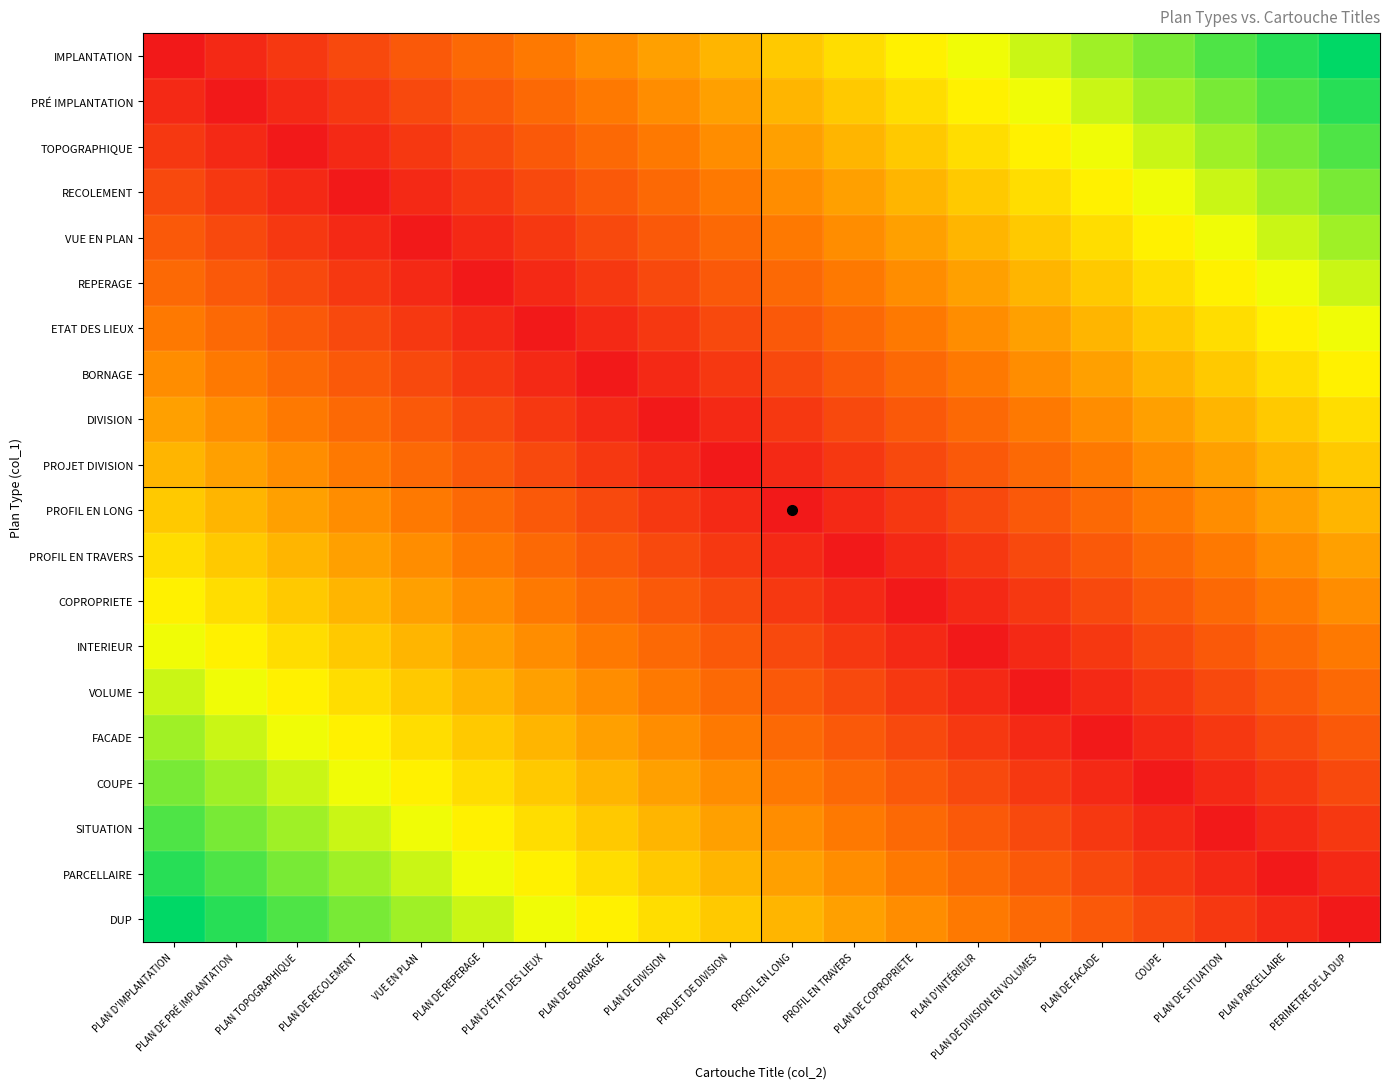

Reading left to right, what are all the values shown in this chart?

IMPLANTATION: PLAN D'IMPLANTATION=0	PLAN DE PRÉ IMPLANTATION=1	PLAN TOPOGRAPHIQUE=2	PLAN DE RECOLEMENT=3	VUE EN PLAN=4	PLAN DE REPERAGE=5	PLAN D'ÉTAT DES LIEUX=6	PLAN DE BORNAGE=7	PLAN DE DIVISION=8	PROJET DE DIVISION=9	PROFIL EN LONG=10	PROFIL EN TRAVERS=11	PLAN DE COPROPRIETE=12	PLAN D'INTÉRIEUR=13	PLAN DE DIVISION EN VOLUMES=14	PLAN DE FACADE=15	COUPE=16	PLAN DE SITUATION=17	PLAN PARCELLAIRE=18	PERIMETRE DE LA DUP=19
PRÉ IMPLANTATION: PLAN D'IMPLANTATION=1	PLAN DE PRÉ IMPLANTATION=0	PLAN TOPOGRAPHIQUE=1	PLAN DE RECOLEMENT=2	VUE EN PLAN=3	PLAN DE REPERAGE=4	PLAN D'ÉTAT DES LIEUX=5	PLAN DE BORNAGE=6	PLAN DE DIVISION=7	PROJET DE DIVISION=8	PROFIL EN LONG=9	PROFIL EN TRAVERS=10	PLAN DE COPROPRIETE=11	PLAN D'INTÉRIEUR=12	PLAN DE DIVISION EN VOLUMES=13	PLAN DE FACADE=14	COUPE=15	PLAN DE SITUATION=16	PLAN PARCELLAIRE=17	PERIMETRE DE LA DUP=18
TOPOGRAPHIQUE: PLAN D'IMPLANTATION=2	PLAN DE PRÉ IMPLANTATION=1	PLAN TOPOGRAPHIQUE=0	PLAN DE RECOLEMENT=1	VUE EN PLAN=2	PLAN DE REPERAGE=3	PLAN D'ÉTAT DES LIEUX=4	PLAN DE BORNAGE=5	PLAN DE DIVISION=6	PROJET DE DIVISION=7	PROFIL EN LONG=8	PROFIL EN TRAVERS=9	PLAN DE COPROPRIETE=10	PLAN D'INTÉRIEUR=11	PLAN DE DIVISION EN VOLUMES=12	PLAN DE FACADE=13	COUPE=14	PLAN DE SITUATION=15	PLAN PARCELLAIRE=16	PERIMETRE DE LA DUP=17
RECOLEMENT: PLAN D'IMPLANTATION=3	PLAN DE PRÉ IMPLANTATION=2	PLAN TOPOGRAPHIQUE=1	PLAN DE RECOLEMENT=0	VUE EN PLAN=1	PLAN DE REPERAGE=2	PLAN D'ÉTAT DES LIEUX=3	PLAN DE BORNAGE=4	PLAN DE DIVISION=5	PROJET DE DIVISION=6	PROFIL EN LONG=7	PROFIL EN TRAVERS=8	PLAN DE COPROPRIETE=9	PLAN D'INTÉRIEUR=10	PLAN DE DIVISION EN VOLUMES=11	PLAN DE FACADE=12	COUPE=13	PLAN DE SITUATION=14	PLAN PARCELLAIRE=15	PERIMETRE DE LA DUP=16
VUE EN PLAN: PLAN D'IMPLANTATION=4	PLAN DE PRÉ IMPLANTATION=3	PLAN TOPOGRAPHIQUE=2	PLAN DE RECOLEMENT=1	VUE EN PLAN=0	PLAN DE REPERAGE=1	PLAN D'ÉTAT DES LIEUX=2	PLAN DE BORNAGE=3	PLAN DE DIVISION=4	PROJET DE DIVISION=5	PROFIL EN LONG=6	PROFIL EN TRAVERS=7	PLAN DE COPROPRIETE=8	PLAN D'INTÉRIEUR=9	PLAN DE DIVISION EN VOLUMES=10	PLAN DE FACADE=11	COUPE=12	PLAN DE SITUATION=13	PLAN PARCELLAIRE=14	PERIMETRE DE LA DUP=15
REPERAGE: PLAN D'IMPLANTATION=5	PLAN DE PRÉ IMPLANTATION=4	PLAN TOPOGRAPHIQUE=3	PLAN DE RECOLEMENT=2	VUE EN PLAN=1	PLAN DE REPERAGE=0	PLAN D'ÉTAT DES LIEUX=1	PLAN DE BORNAGE=2	PLAN DE DIVISION=3	PROJET DE DIVISION=4	PROFIL EN LONG=5	PROFIL EN TRAVERS=6	PLAN DE COPROPRIETE=7	PLAN D'INTÉRIEUR=8	PLAN DE DIVISION EN VOLUMES=9	PLAN DE FACADE=10	COUPE=11	PLAN DE SITUATION=12	PLAN PARCELLAIRE=13	PERIMETRE DE LA DUP=14
ETAT DES LIEUX: PLAN D'IMPLANTATION=6	PLAN DE PRÉ IMPLANTATION=5	PLAN TOPOGRAPHIQUE=4	PLAN DE RECOLEMENT=3	VUE EN PLAN=2	PLAN DE REPERAGE=1	PLAN D'ÉTAT DES LIEUX=0	PLAN DE BORNAGE=1	PLAN DE DIVISION=2	PROJET DE DIVISION=3	PROFIL EN LONG=4	PROFIL EN TRAVERS=5	PLAN DE COPROPRIETE=6	PLAN D'INTÉRIEUR=7	PLAN DE DIVISION EN VOLUMES=8	PLAN DE FACADE=9	COUPE=10	PLAN DE SITUATION=11	PLAN PARCELLAIRE=12	PERIMETRE DE LA DUP=13
BORNAGE: PLAN D'IMPLANTATION=7	PLAN DE PRÉ IMPLANTATION=6	PLAN TOPOGRAPHIQUE=5	PLAN DE RECOLEMENT=4	VUE EN PLAN=3	PLAN DE REPERAGE=2	PLAN D'ÉTAT DES LIEUX=1	PLAN DE BORNAGE=0	PLAN DE DIVISION=1	PROJET DE DIVISION=2	PROFIL EN LONG=3	PROFIL EN TRAVERS=4	PLAN DE COPROPRIETE=5	PLAN D'INTÉRIEUR=6	PLAN DE DIVISION EN VOLUMES=7	PLAN DE FACADE=8	COUPE=9	PLAN DE SITUATION=10	PLAN PARCELLAIRE=11	PERIMETRE DE LA DUP=12
DIVISION: PLAN D'IMPLANTATION=8	PLAN DE PRÉ IMPLANTATION=7	PLAN TOPOGRAPHIQUE=6	PLAN DE RECOLEMENT=5	VUE EN PLAN=4	PLAN DE REPERAGE=3	PLAN D'ÉTAT DES LIEUX=2	PLAN DE BORNAGE=1	PLAN DE DIVISION=0	PROJET DE DIVISION=1	PROFIL EN LONG=2	PROFIL EN TRAVERS=3	PLAN DE COPROPRIETE=4	PLAN D'INTÉRIEUR=5	PLAN DE DIVISION EN VOLUMES=6	PLAN DE FACADE=7	COUPE=8	PLAN DE SITUATION=9	PLAN PARCELLAIRE=10	PERIMETRE DE LA DUP=11
PROJET DIVISION: PLAN D'IMPLANTATION=9	PLAN DE PRÉ IMPLANTATION=8	PLAN TOPOGRAPHIQUE=7	PLAN DE RECOLEMENT=6	VUE EN PLAN=5	PLAN DE REPERAGE=4	PLAN D'ÉTAT DES LIEUX=3	PLAN DE BORNAGE=2	PLAN DE DIVISION=1	PROJET DE DIVISION=0	PROFIL EN LONG=1	PROFIL EN TRAVERS=2	PLAN DE COPROPRIETE=3	PLAN D'INTÉRIEUR=4	PLAN DE DIVISION EN VOLUMES=5	PLAN DE FACADE=6	COUPE=7	PLAN DE SITUATION=8	PLAN PARCELLAIRE=9	PERIMETRE DE LA DUP=10
PROFIL EN LONG: PLAN D'IMPLANTATION=10	PLAN DE PRÉ IMPLANTATION=9	PLAN TOPOGRAPHIQUE=8	PLAN DE RECOLEMENT=7	VUE EN PLAN=6	PLAN DE REPERAGE=5	PLAN D'ÉTAT DES LIEUX=4	PLAN DE BORNAGE=3	PLAN DE DIVISION=2	PROJET DE DIVISION=1	PROFIL EN LONG=0	PROFIL EN TRAVERS=1	PLAN DE COPROPRIETE=2	PLAN D'INTÉRIEUR=3	PLAN DE DIVISION EN VOLUMES=4	PLAN DE FACADE=5	COUPE=6	PLAN DE SITUATION=7	PLAN PARCELLAIRE=8	PERIMETRE DE LA DUP=9
PROFIL EN TRAVERS: PLAN D'IMPLANTATION=11	PLAN DE PRÉ IMPLANTATION=10	PLAN TOPOGRAPHIQUE=9	PLAN DE RECOLEMENT=8	VUE EN PLAN=7	PLAN DE REPERAGE=6	PLAN D'ÉTAT DES LIEUX=5	PLAN DE BORNAGE=4	PLAN DE DIVISION=3	PROJET DE DIVISION=2	PROFIL EN LONG=1	PROFIL EN TRAVERS=0	PLAN DE COPROPRIETE=1	PLAN D'INTÉRIEUR=2	PLAN DE DIVISION EN VOLUMES=3	PLAN DE FACADE=4	COUPE=5	PLAN DE SITUATION=6	PLAN PARCELLAIRE=7	PERIMETRE DE LA DUP=8
COPROPRIETE: PLAN D'IMPLANTATION=12	PLAN DE PRÉ IMPLANTATION=11	PLAN TOPOGRAPHIQUE=10	PLAN DE RECOLEMENT=9	VUE EN PLAN=8	PLAN DE REPERAGE=7	PLAN D'ÉTAT DES LIEUX=6	PLAN DE BORNAGE=5	PLAN DE DIVISION=4	PROJET DE DIVISION=3	PROFIL EN LONG=2	PROFIL EN TRAVERS=1	PLAN DE COPROPRIETE=0	PLAN D'INTÉRIEUR=1	PLAN DE DIVISION EN VOLUMES=2	PLAN DE FACADE=3	COUPE=4	PLAN DE SITUATION=5	PLAN PARCELLAIRE=6	PERIMETRE DE LA DUP=7
INTERIEUR: PLAN D'IMPLANTATION=13	PLAN DE PRÉ IMPLANTATION=12	PLAN TOPOGRAPHIQUE=11	PLAN DE RECOLEMENT=10	VUE EN PLAN=9	PLAN DE REPERAGE=8	PLAN D'ÉTAT DES LIEUX=7	PLAN DE BORNAGE=6	PLAN DE DIVISION=5	PROJET DE DIVISION=4	PROFIL EN LONG=3	PROFIL EN TRAVERS=2	PLAN DE COPROPRIETE=1	PLAN D'INTÉRIEUR=0	PLAN DE DIVISION EN VOLUMES=1	PLAN DE FACADE=2	COUPE=3	PLAN DE SITUATION=4	PLAN PARCELLAIRE=5	PERIMETRE DE LA DUP=6
VOLUME: PLAN D'IMPLANTATION=14	PLAN DE PRÉ IMPLANTATION=13	PLAN TOPOGRAPHIQUE=12	PLAN DE RECOLEMENT=11	VUE EN PLAN=10	PLAN DE REPERAGE=9	PLAN D'ÉTAT DES LIEUX=8	PLAN DE BORNAGE=7	PLAN DE DIVISION=6	PROJET DE DIVISION=5	PROFIL EN LONG=4	PROFIL EN TRAVERS=3	PLAN DE COPROPRIETE=2	PLAN D'INTÉRIEUR=1	PLAN DE DIVISION EN VOLUMES=0	PLAN DE FACADE=1	COUPE=2	PLAN DE SITUATION=3	PLAN PARCELLAIRE=4	PERIMETRE DE LA DUP=5
FACADE: PLAN D'IMPLANTATION=15	PLAN DE PRÉ IMPLANTATION=14	PLAN TOPOGRAPHIQUE=13	PLAN DE RECOLEMENT=12	VUE EN PLAN=11	PLAN DE REPERAGE=10	PLAN D'ÉTAT DES LIEUX=9	PLAN DE BORNAGE=8	PLAN DE DIVISION=7	PROJET DE DIVISION=6	PROFIL EN LONG=5	PROFIL EN TRAVERS=4	PLAN DE COPROPRIETE=3	PLAN D'INTÉRIEUR=2	PLAN DE DIVISION EN VOLUMES=1	PLAN DE FACADE=0	COUPE=1	PLAN DE SITUATION=2	PLAN PARCELLAIRE=3	PERIMETRE DE LA DUP=4
COUPE: PLAN D'IMPLANTATION=16	PLAN DE PRÉ IMPLANTATION=15	PLAN TOPOGRAPHIQUE=14	PLAN DE RECOLEMENT=13	VUE EN PLAN=12	PLAN DE REPERAGE=11	PLAN D'ÉTAT DES LIEUX=10	PLAN DE BORNAGE=9	PLAN DE DIVISION=8	PROJET DE DIVISION=7	PROFIL EN LONG=6	PROFIL EN TRAVERS=5	PLAN DE COPROPRIETE=4	PLAN D'INTÉRIEUR=3	PLAN DE DIVISION EN VOLUMES=2	PLAN DE FACADE=1	COUPE=0	PLAN DE SITUATION=1	PLAN PARCELLAIRE=2	PERIMETRE DE LA DUP=3
SITUATION: PLAN D'IMPLANTATION=17	PLAN DE PRÉ IMPLANTATION=16	PLAN TOPOGRAPHIQUE=15	PLAN DE RECOLEMENT=14	VUE EN PLAN=13	PLAN DE REPERAGE=12	PLAN D'ÉTAT DES LIEUX=11	PLAN DE BORNAGE=10	PLAN DE DIVISION=9	PROJET DE DIVISION=8	PROFIL EN LONG=7	PROFIL EN TRAVERS=6	PLAN DE COPROPRIETE=5	PLAN D'INTÉRIEUR=4	PLAN DE DIVISION EN VOLUMES=3	PLAN DE FACADE=2	COUPE=1	PLAN DE SITUATION=0	PLAN PARCELLAIRE=1	PERIMETRE DE LA DUP=2
PARCELLAIRE: PLAN D'IMPLANTATION=18	PLAN DE PRÉ IMPLANTATION=17	PLAN TOPOGRAPHIQUE=16	PLAN DE RECOLEMENT=15	VUE EN PLAN=14	PLAN DE REPERAGE=13	PLAN D'ÉTAT DES LIEUX=12	PLAN DE BORNAGE=11	PLAN DE DIVISION=10	PROJET DE DIVISION=9	PROFIL EN LONG=8	PROFIL EN TRAVERS=7	PLAN DE COPROPRIETE=6	PLAN D'INTÉRIEUR=5	PLAN DE DIVISION EN VOLUMES=4	PLAN DE FACADE=3	COUPE=2	PLAN DE SITUATION=1	PLAN PARCELLAIRE=0	PERIMETRE DE LA DUP=1
DUP: PLAN D'IMPLANTATION=19	PLAN DE PRÉ IMPLANTATION=18	PLAN TOPOGRAPHIQUE=17	PLAN DE RECOLEMENT=16	VUE EN PLAN=15	PLAN DE REPERAGE=14	PLAN D'ÉTAT DES LIEUX=13	PLAN DE BORNAGE=12	PLAN DE DIVISION=11	PROJET DE DIVISION=10	PROFIL EN LONG=9	PROFIL EN TRAVERS=8	PLAN DE COPROPRIETE=7	PLAN D'INTÉRIEUR=6	PLAN DE DIVISION EN VOLUMES=5	PLAN DE FACADE=4	COUPE=3	PLAN DE SITUATION=2	PLAN PARCELLAIRE=1	PERIMETRE DE LA DUP=0